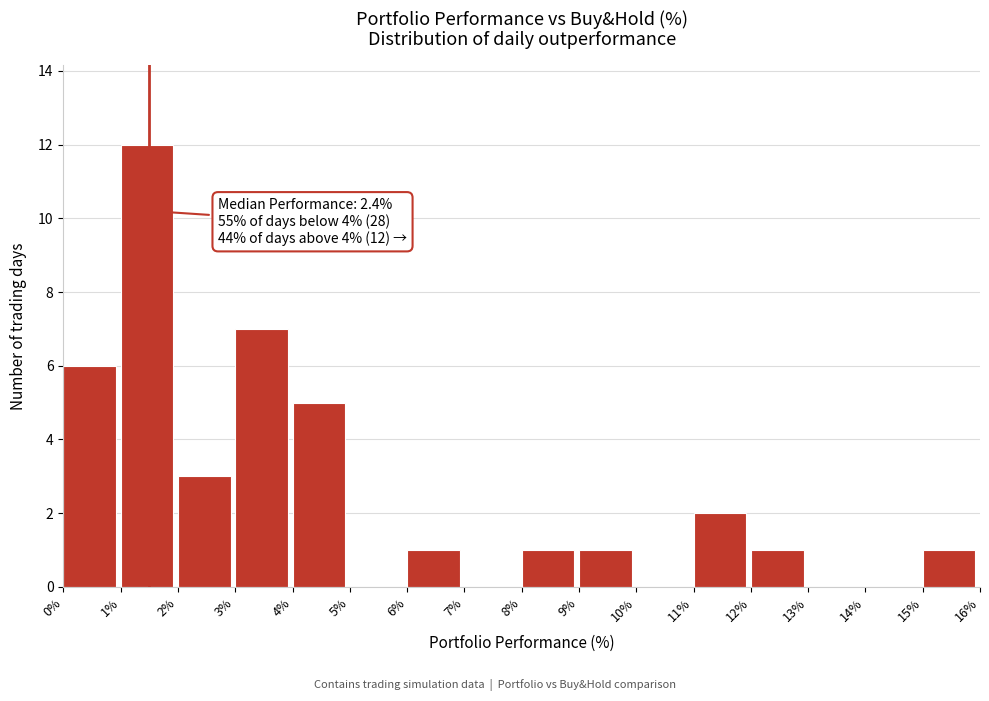

Over which range of the x-axis is the bar tallest?

1% to 2%